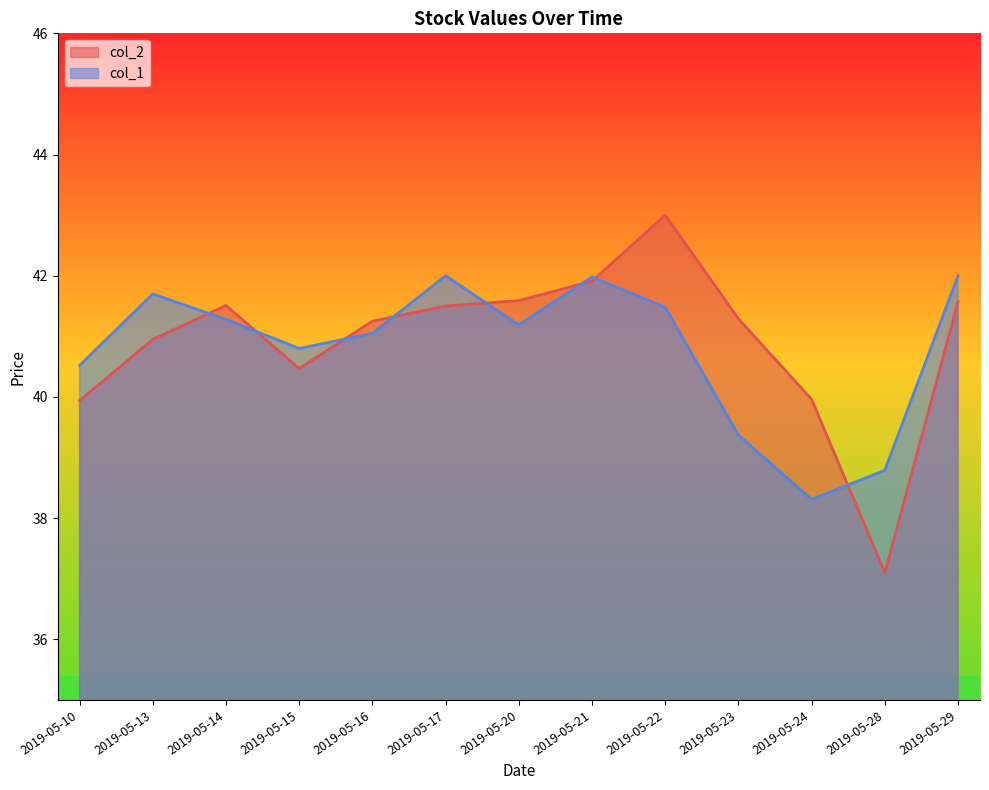

Does the chart display data point markers on the line(s)?

No